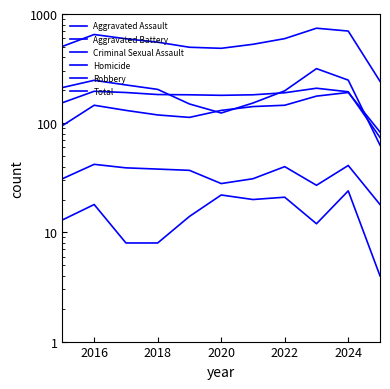

How many interior local peaks does the Criminal Sexual Assault series have?

3